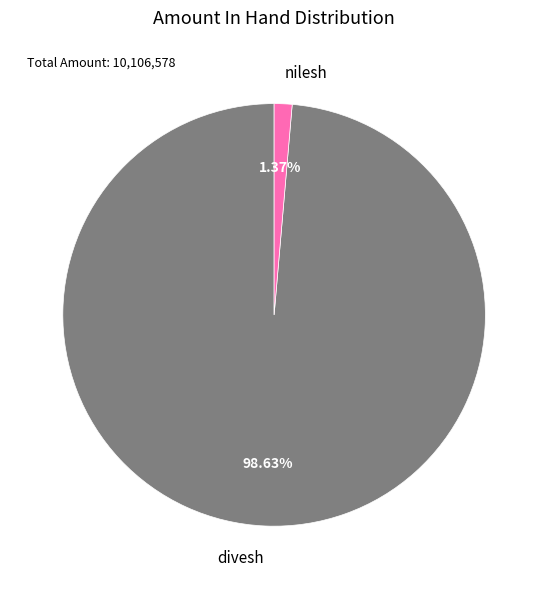

Count the number of slices in the pie.

2